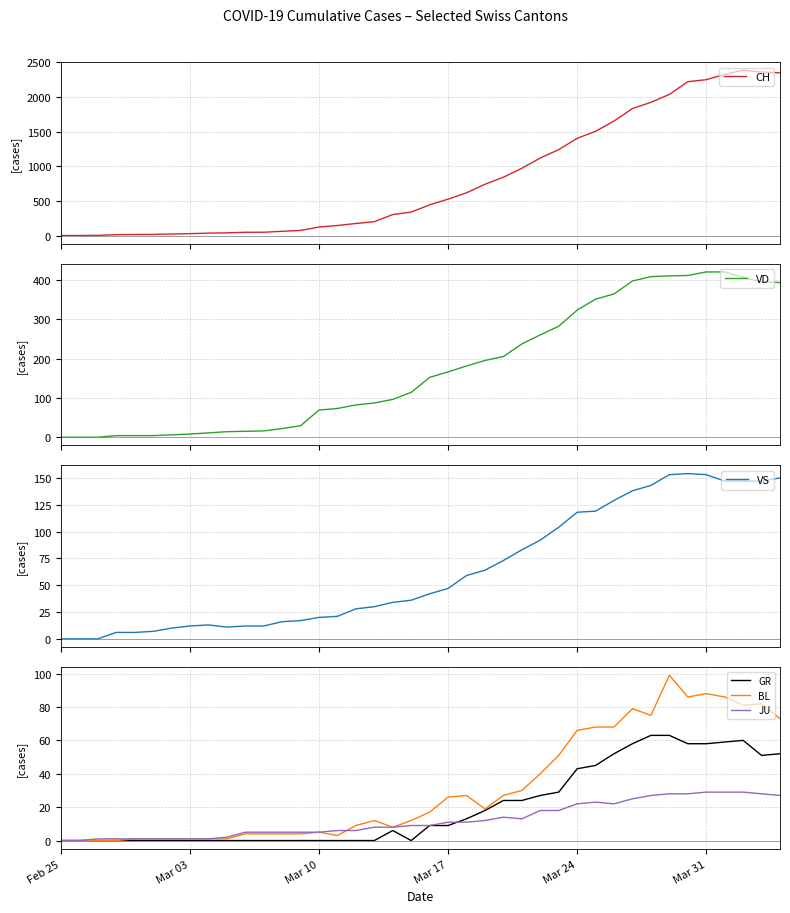

What is the maximum value for VS?

154